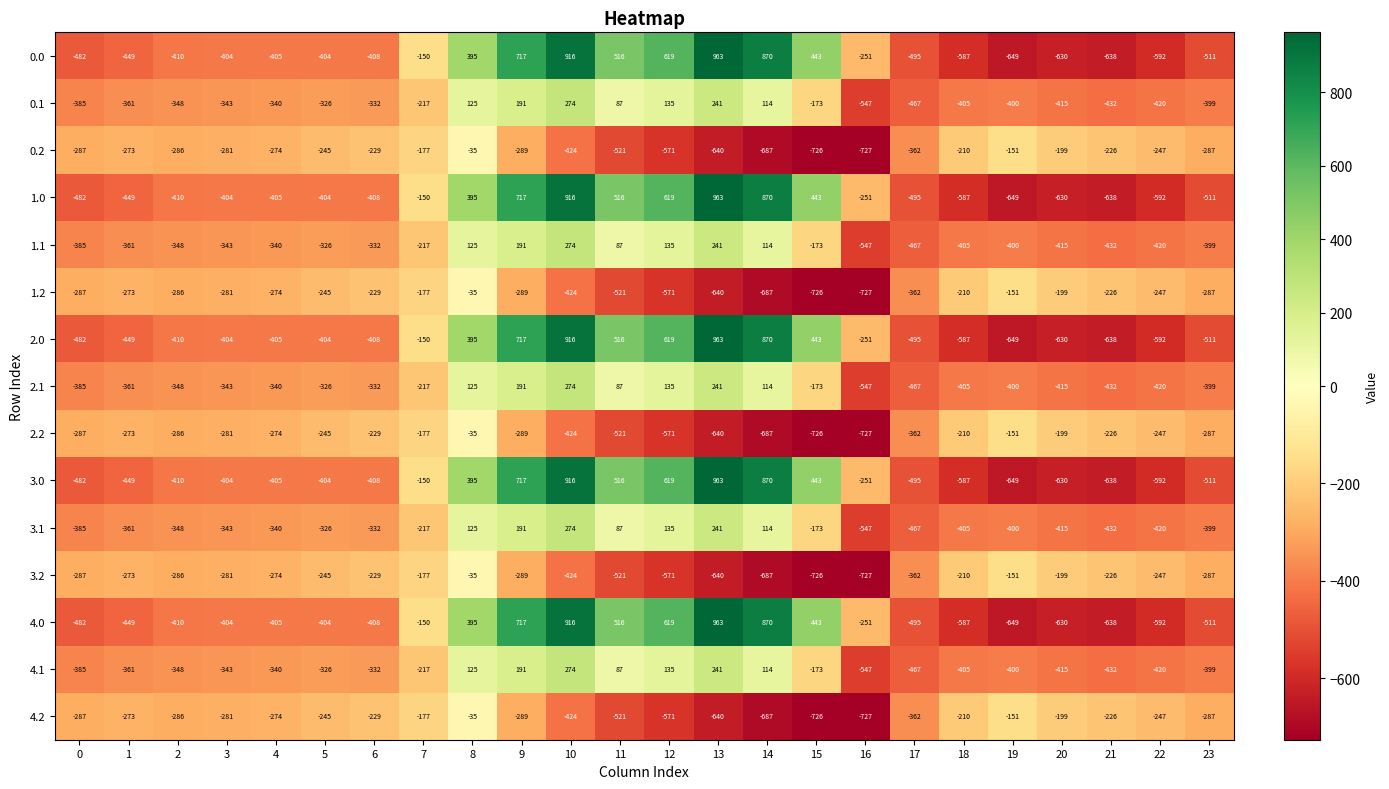

True or false: 3.0 has a value of 228 at 12.

False